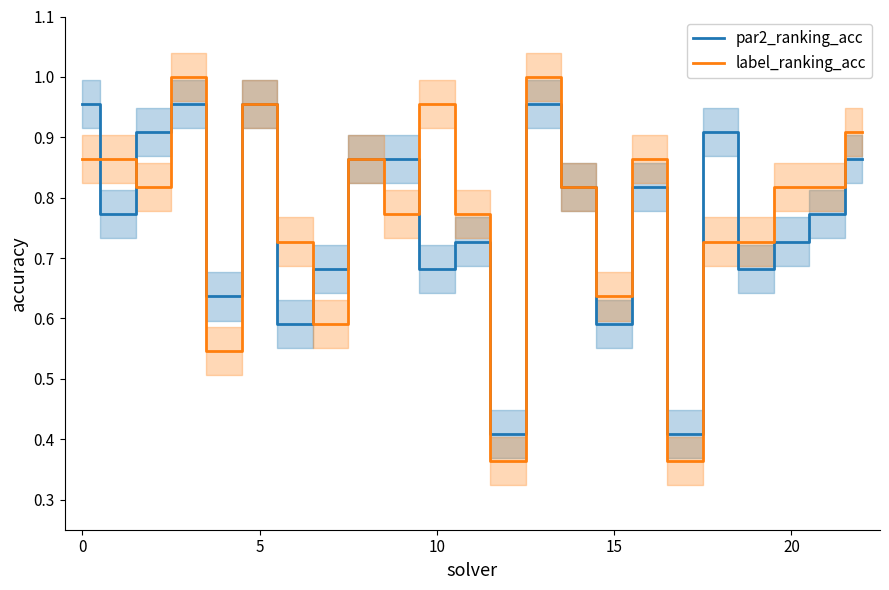

Where is par2_ranking_acc nearest to the value 0?

12